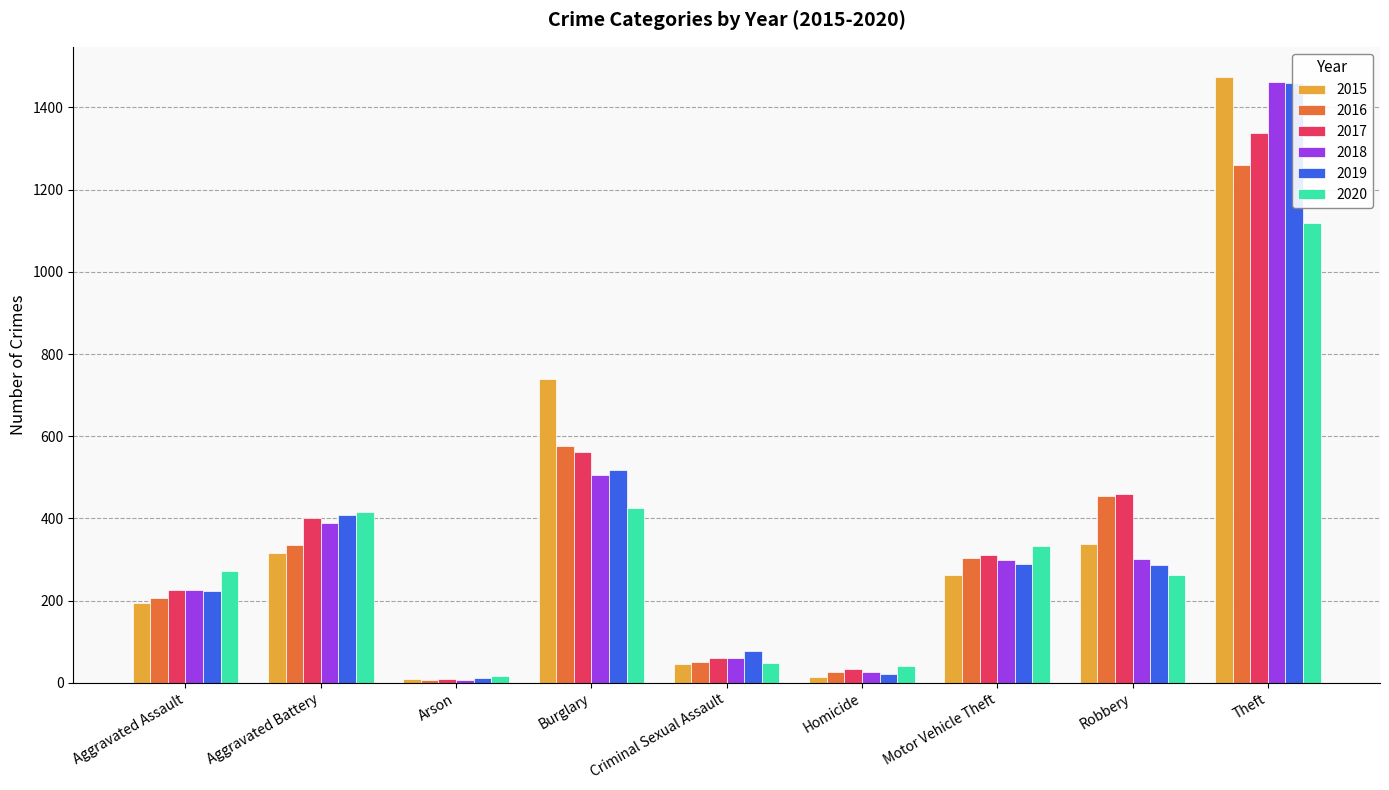

Between Aggravated Battery and Motor Vehicle Theft, which series saw the biggest shift?

2019